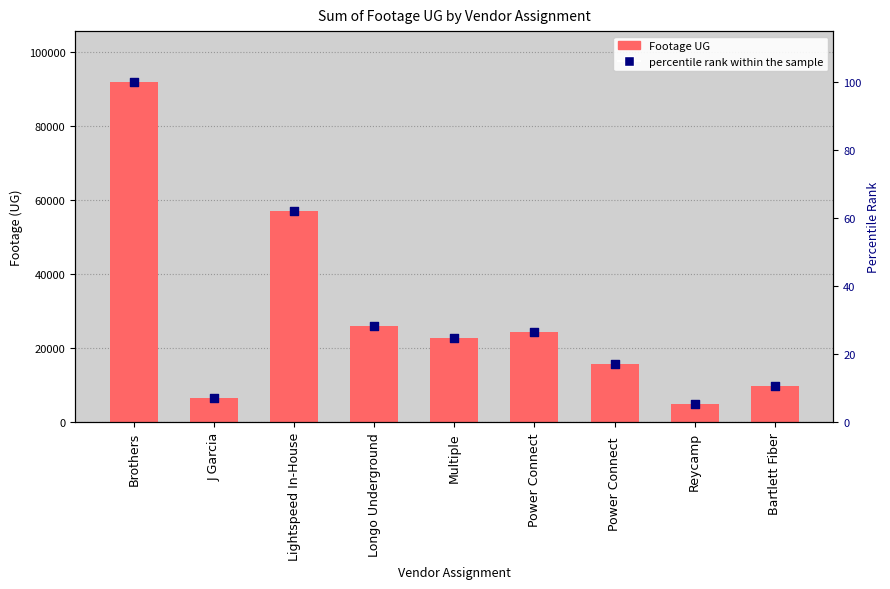

At which category is the sum across all series the highest?

Brothers